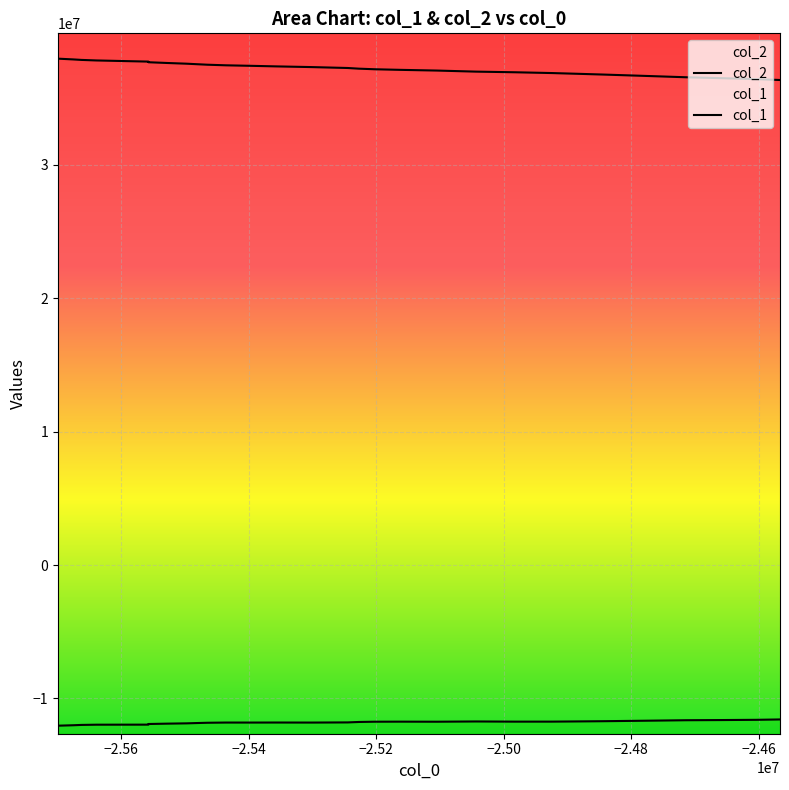

True or false: col_2 and col_1 cross at least once.

False